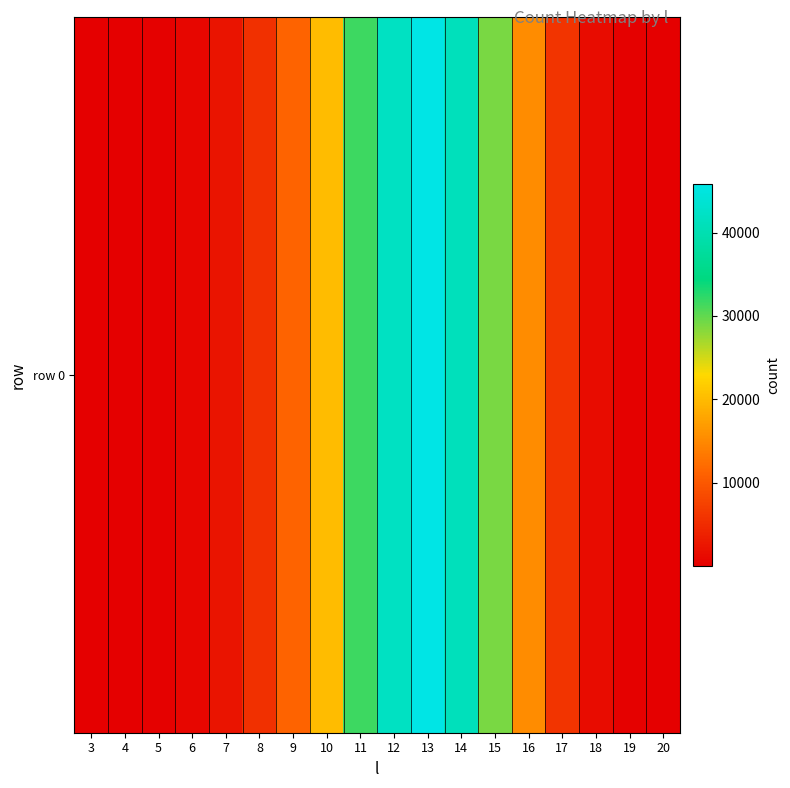

Is it true that the value at 13 is 45865?

True